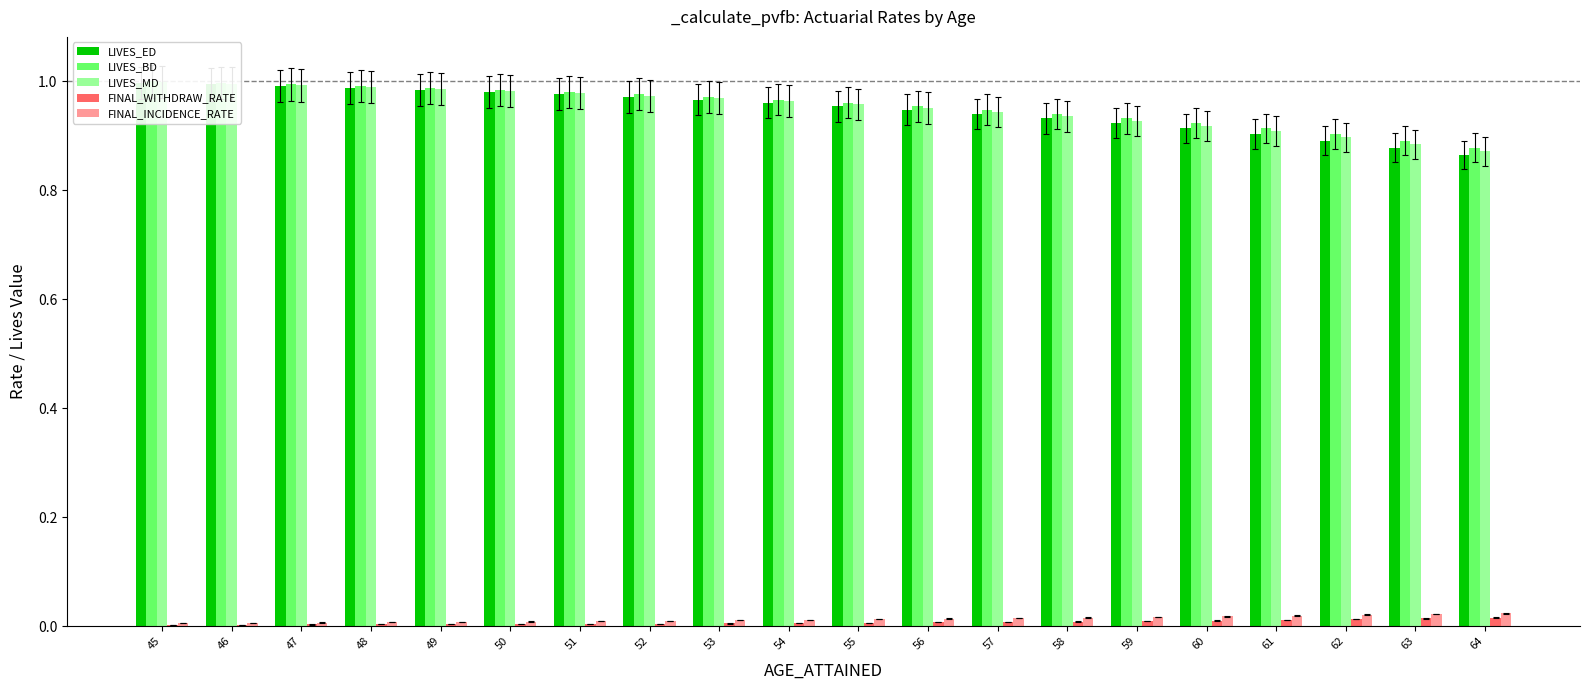

At how many categories does at least one series exceed 0?

20